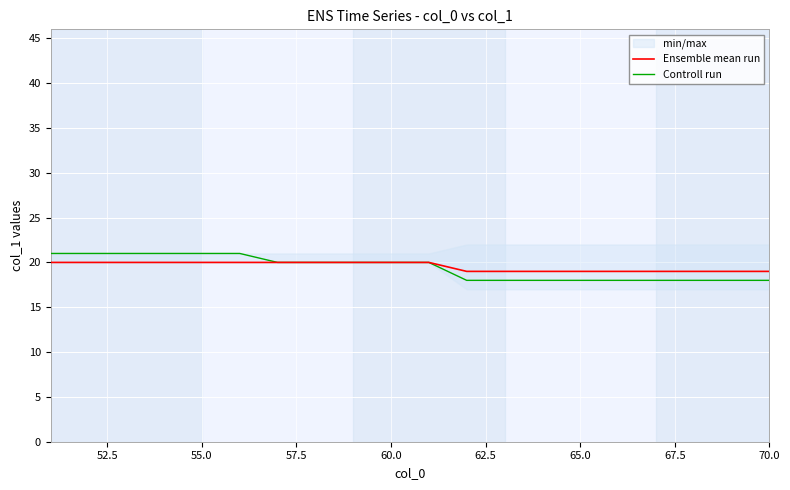

What is the minimum value for Controll run?

18